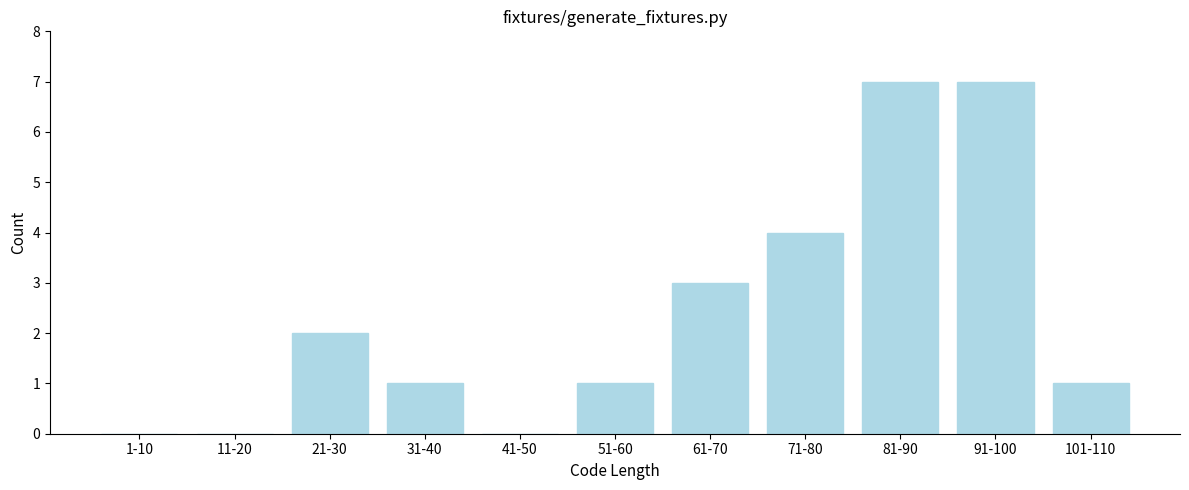

Reading right to left, extract all data points from this chart.

101-110=1	91-100=7	81-90=7	71-80=4	61-70=3	51-60=1	41-50=0	31-40=1	21-30=2	11-20=0	1-10=0